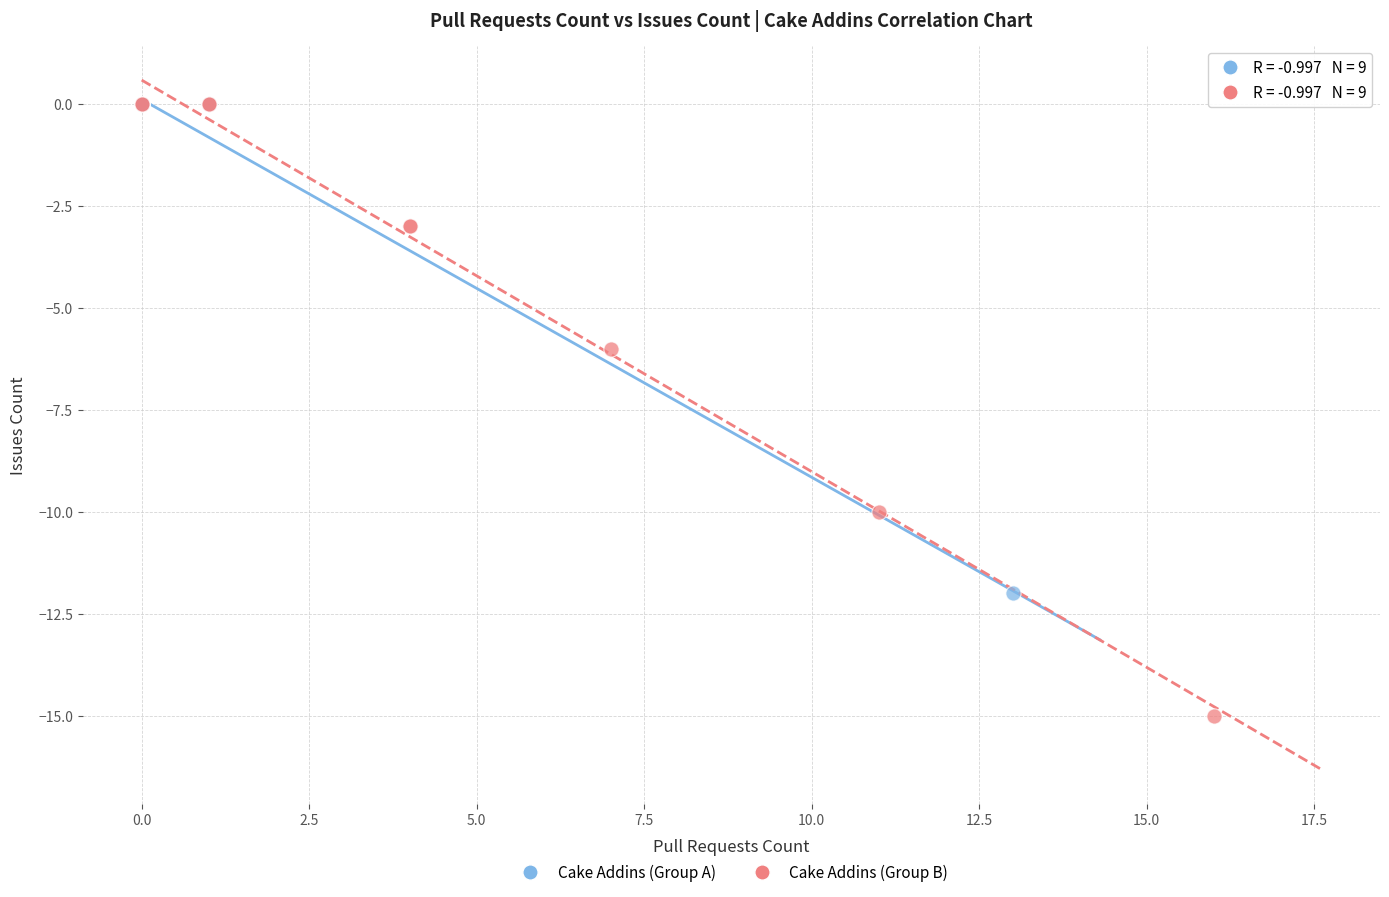

Which series contains the lowest Y value?

Cake Addins (Group B)